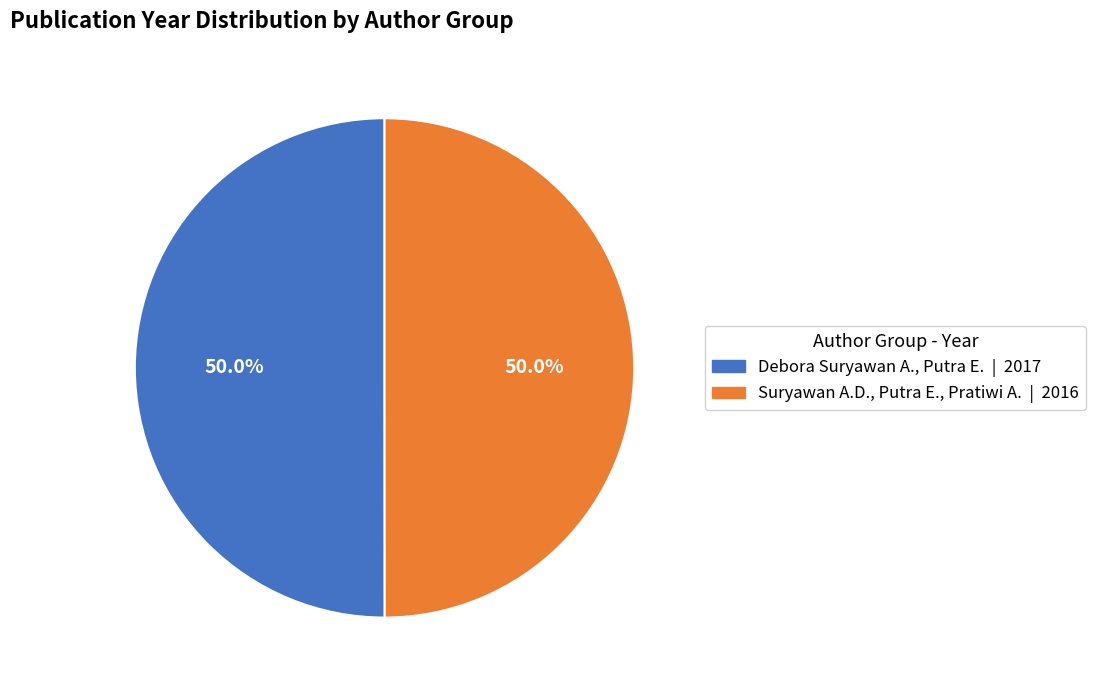

What is the ratio of the value at Debora Suryawan A., Putra E. to the value at Suryawan A.D., Putra E., Pratiwi A.?

1.0